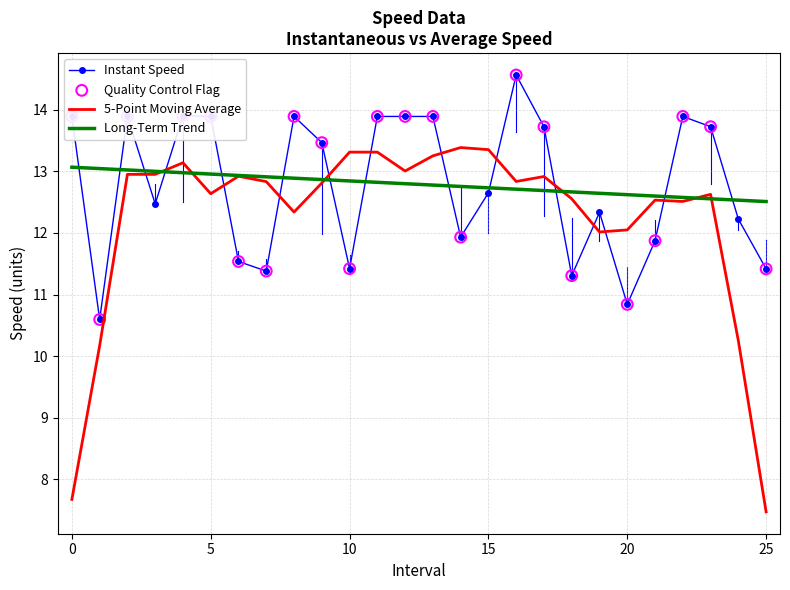

Which series has the widest spread of values?

5-Point Moving Average